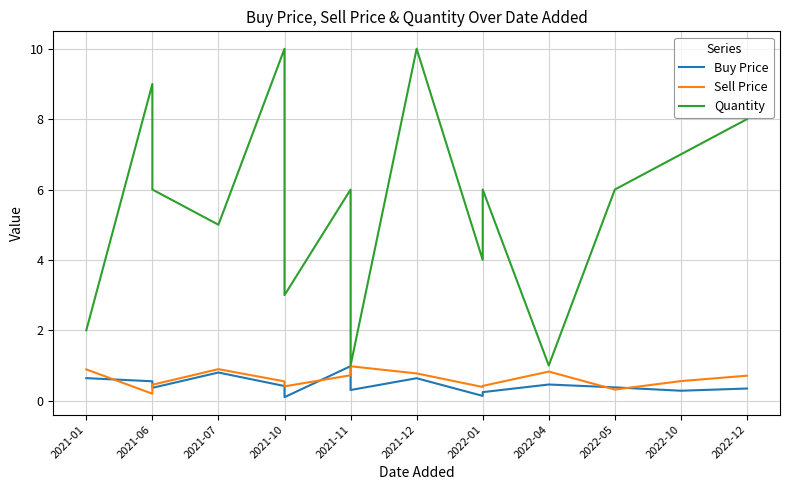

What position from the left is 2022-10?

10